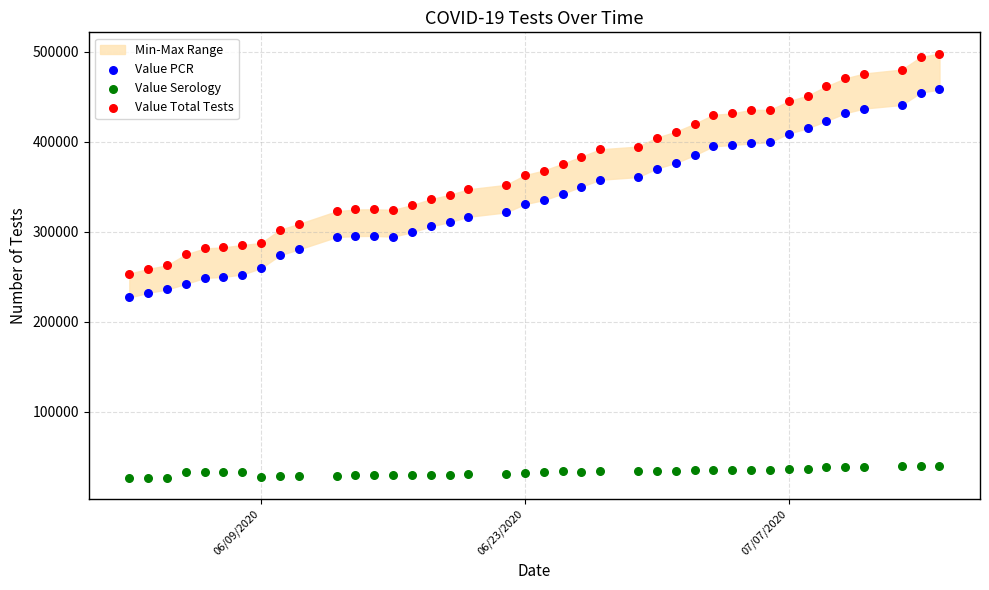

Which series contains the highest Y value?

Value Total Tests